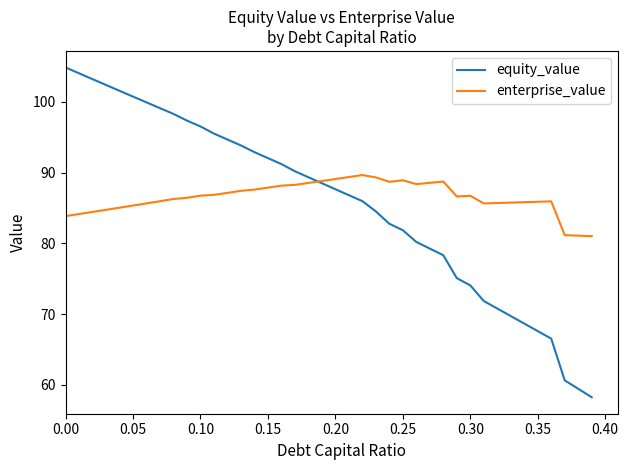

Rank the series by their maximum value, from highest to lowest.

equity_value, enterprise_value